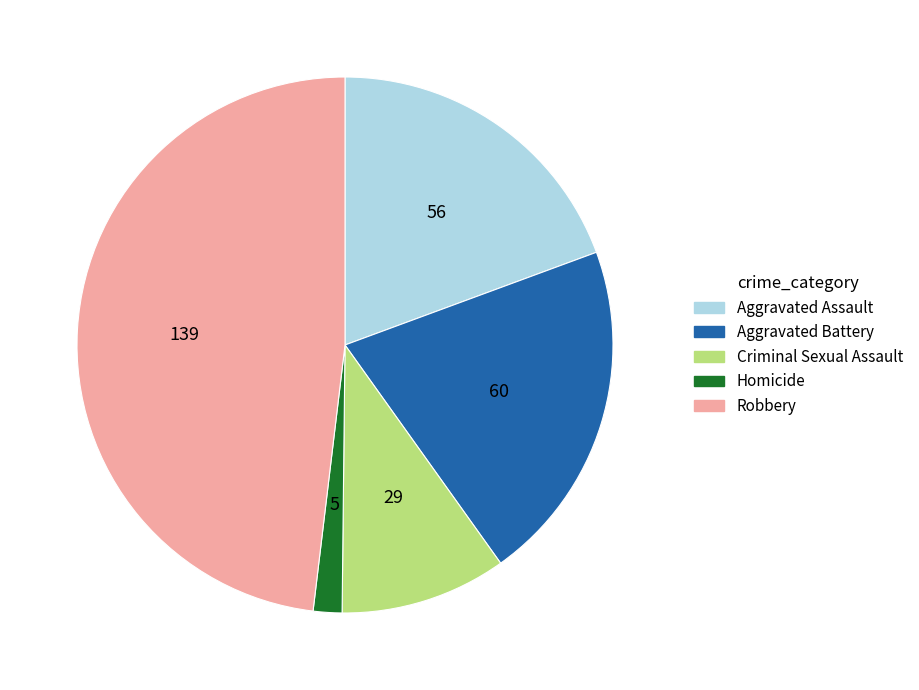

Which has a higher value, Homicide or Robbery?

Robbery